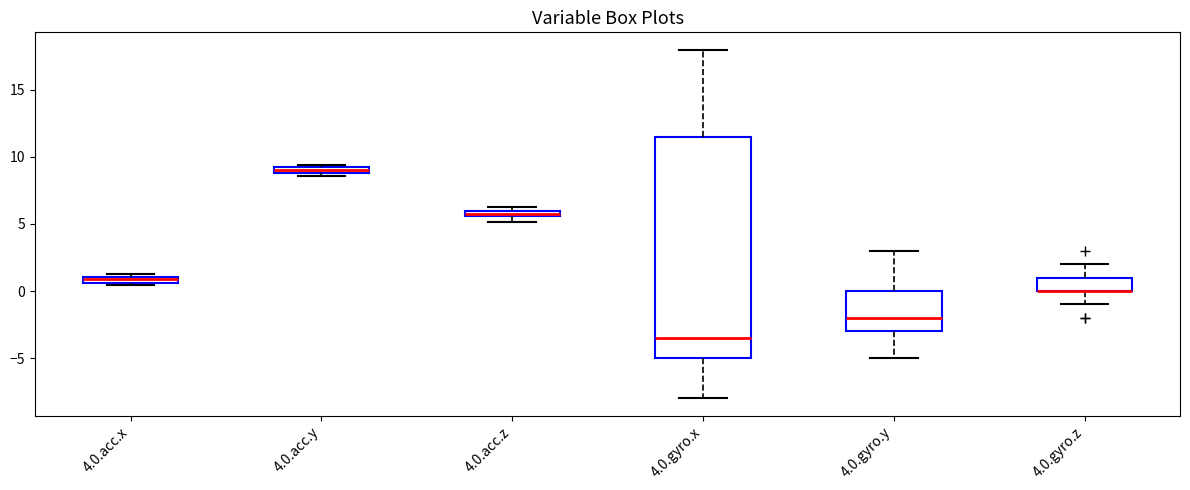

Which box is the tallest, from its lower edge to its upper edge?

4.0.gyro.x